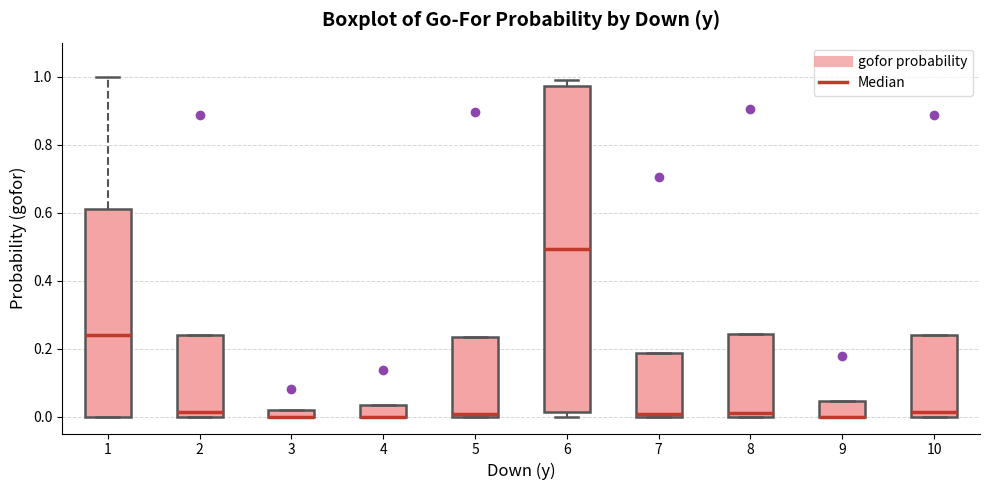

Which box is the tallest, from its lower edge to its upper edge?

6